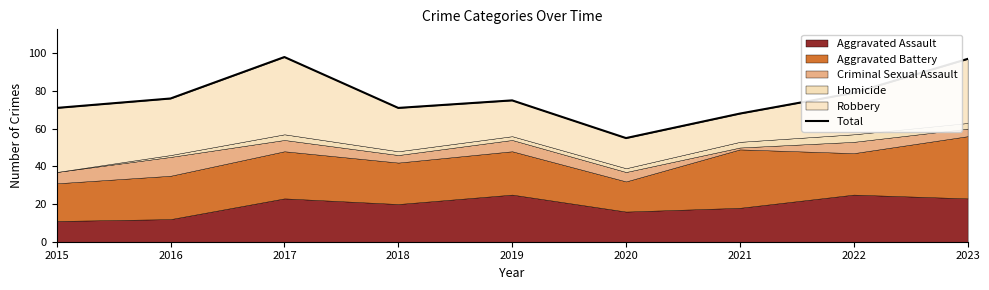

What is the difference between the second highest and minimum values?

42